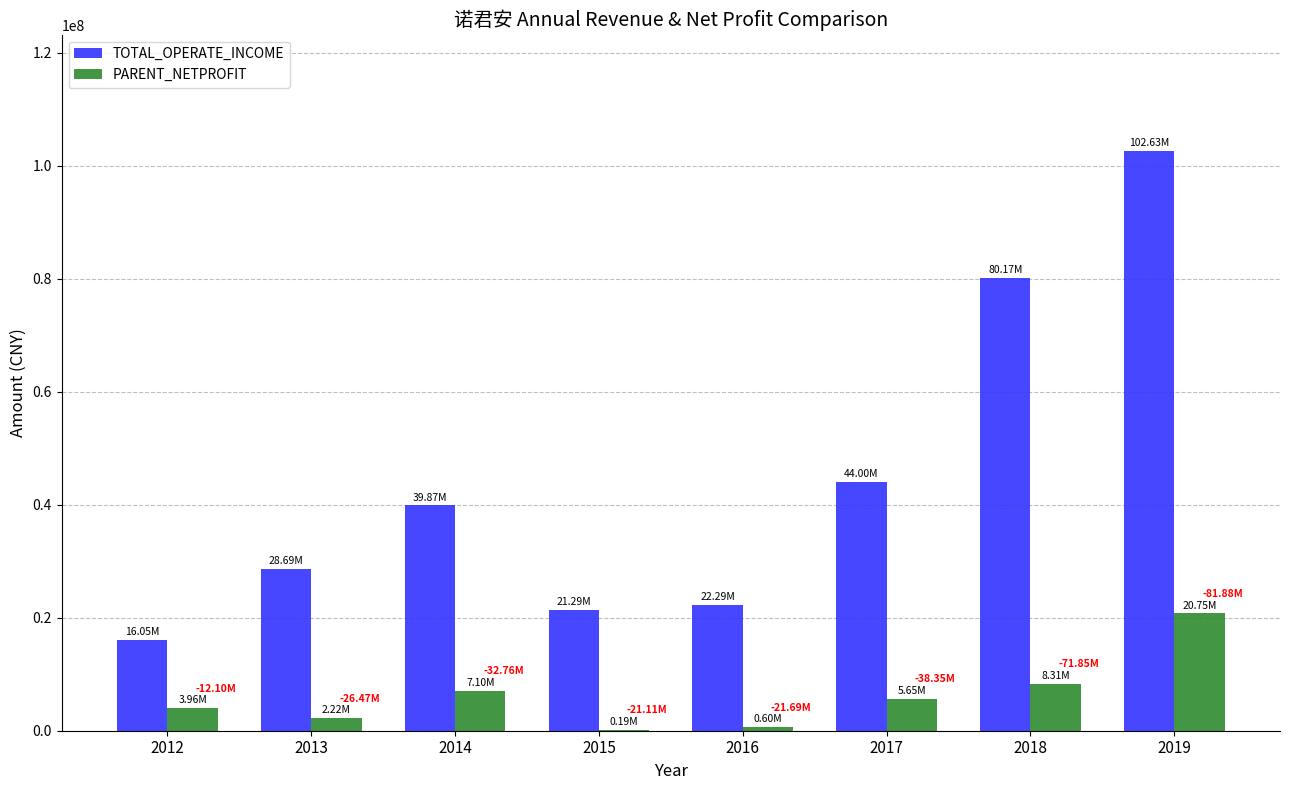

Which series has the widest spread of values?

TOTAL_OPERATE_INCOME